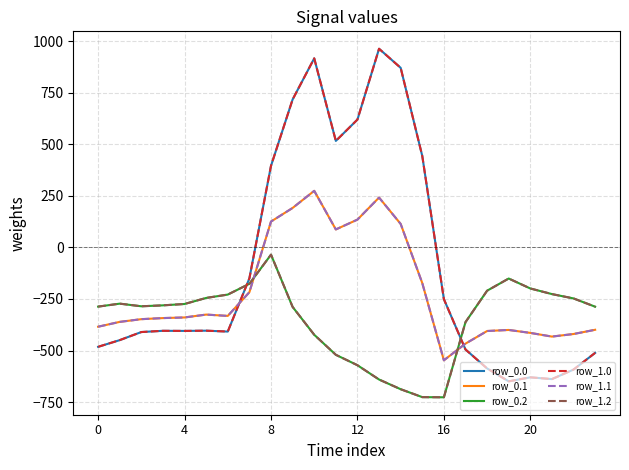

In row_1.1, how many points are higher than both neighbors (excluding endpoints)?

4